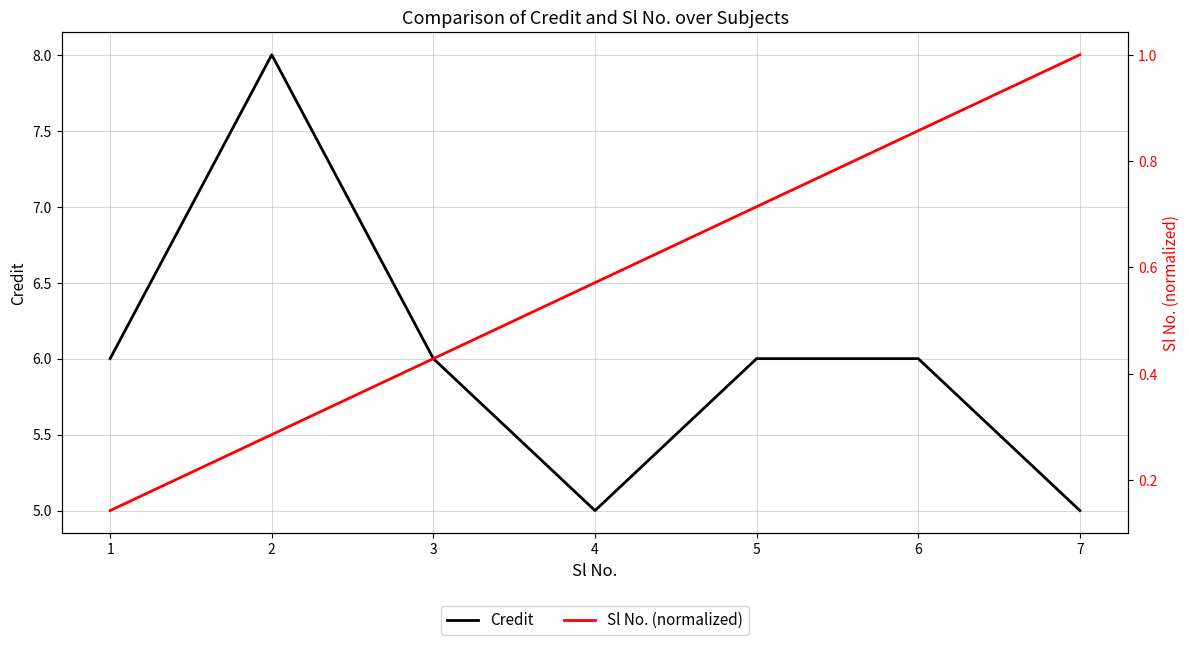

In Credit, how many points are lower than both neighbors (excluding endpoints)?

1